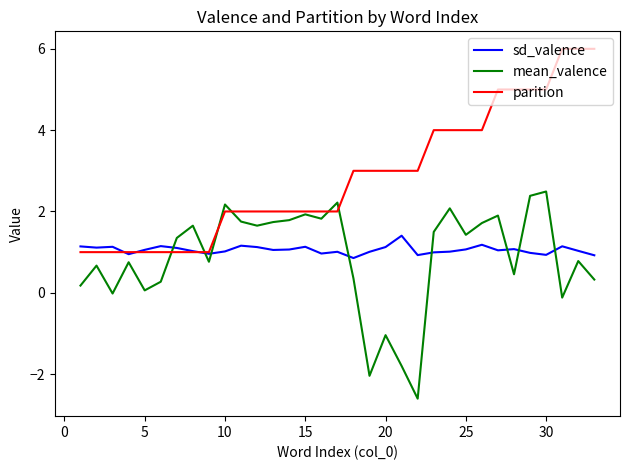

What is the minimum value for mean_valence?

-2.6